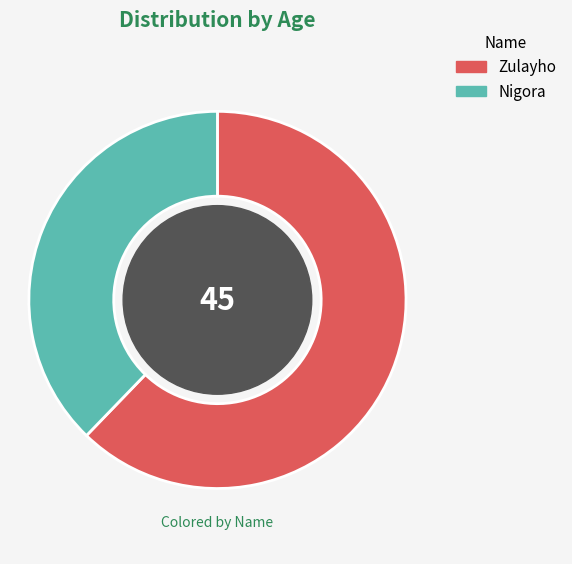

What is the largest slice in the pie chart?

Zulayho